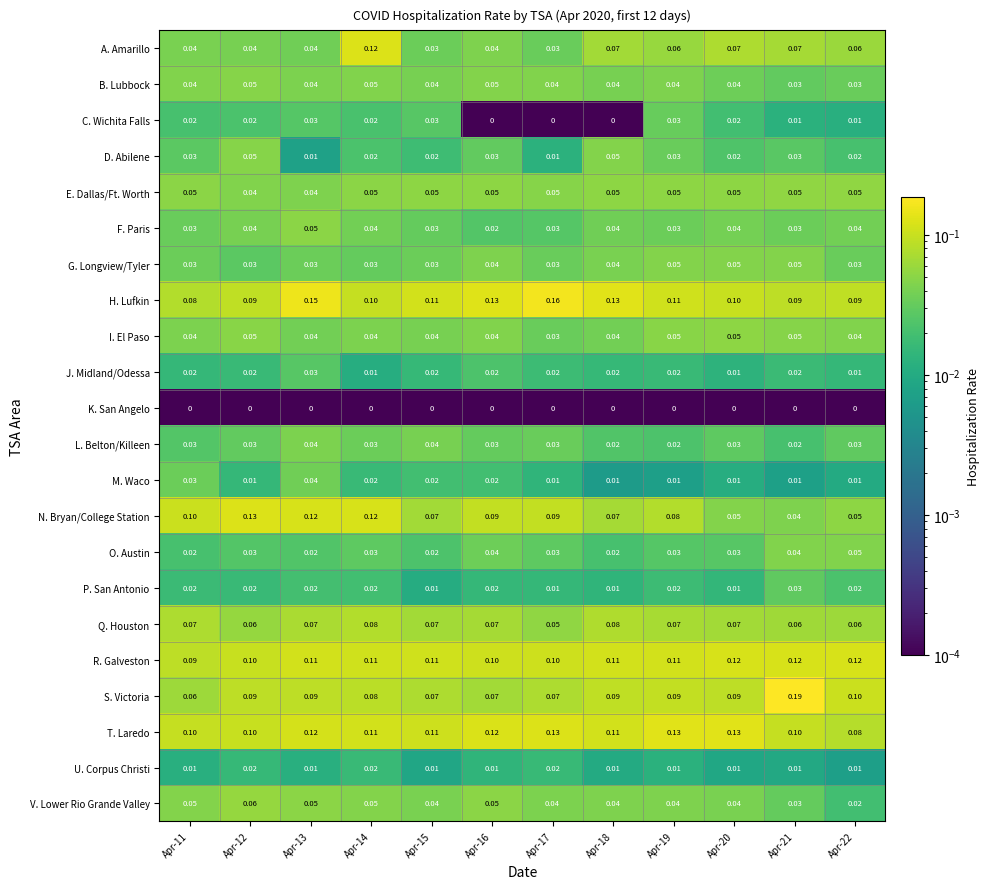

Which series has the widest spread of values?

S. Victoria